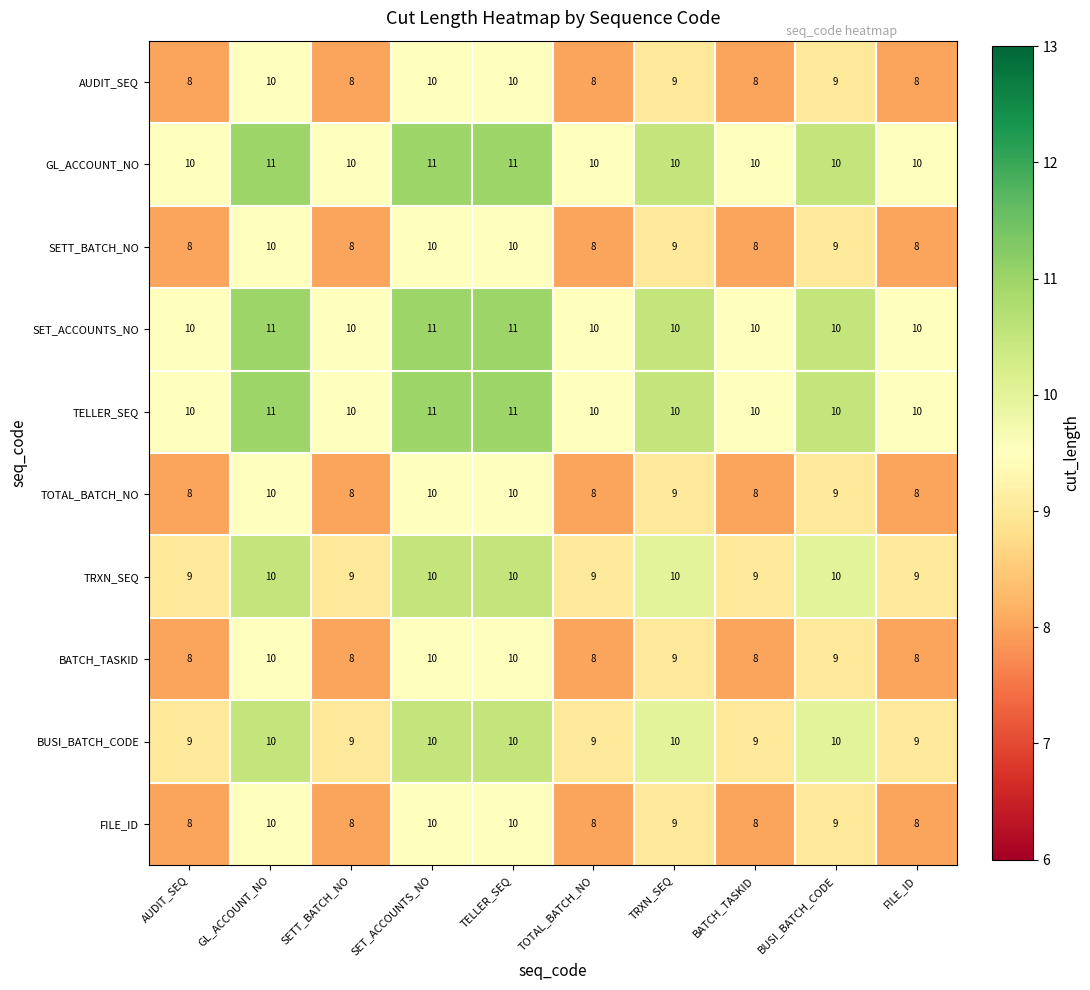

What is the spread (max minus min) of values at TELLER_SEQ?

1